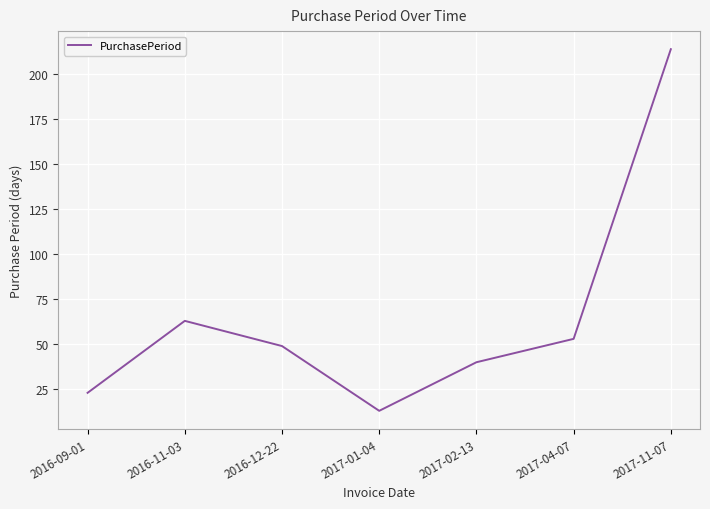

Does the chart display data point markers on the line(s)?

No